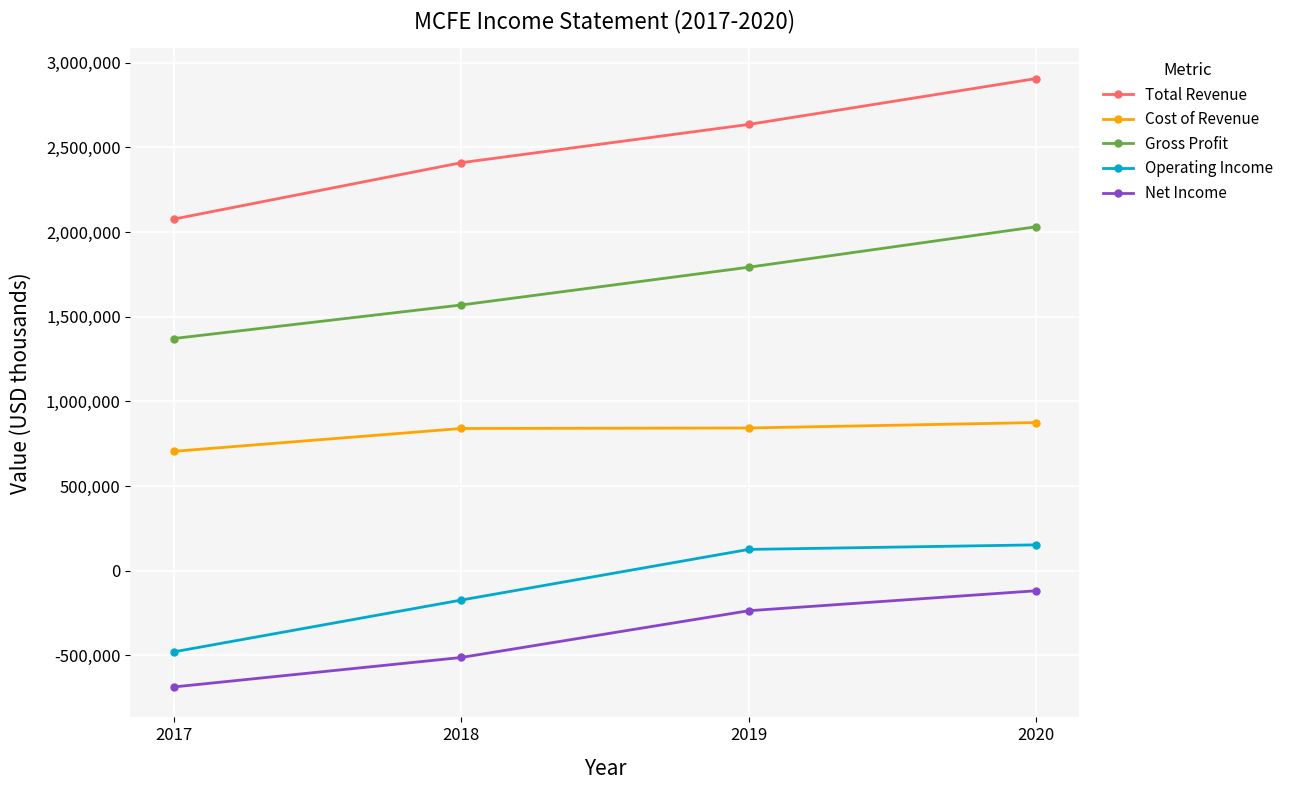

At 2017, list the series in order from smallest to largest.

Net Income, Operating Income, Cost of Revenue, Gross Profit, Total Revenue